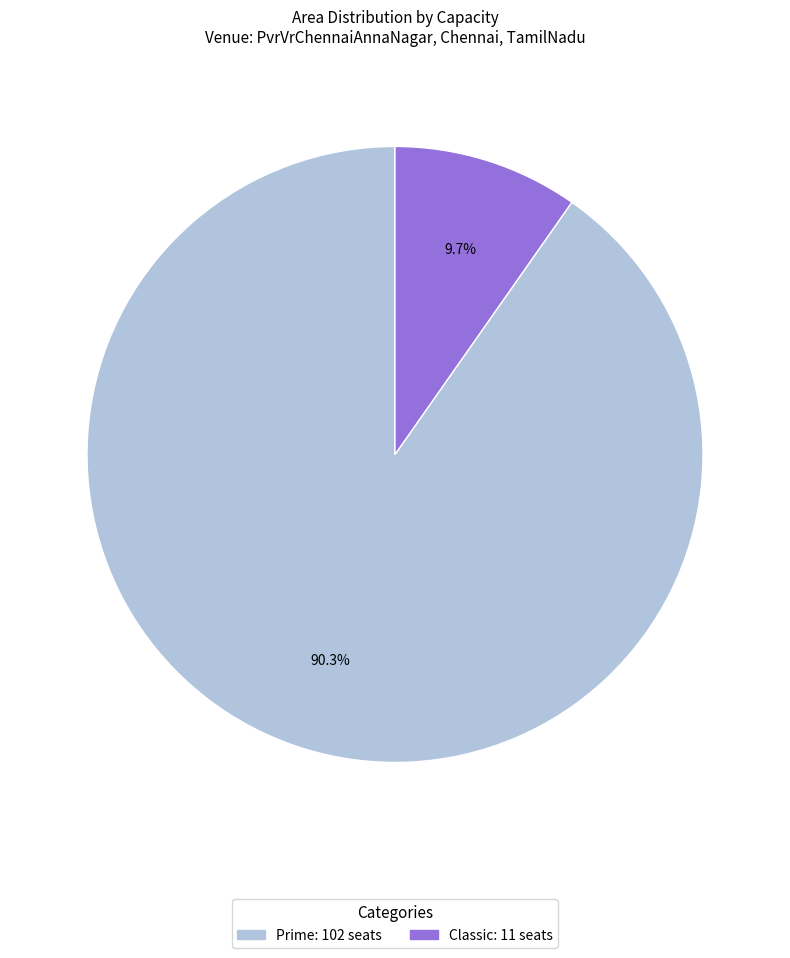

Which category has the biggest portion of the pie?

Prime